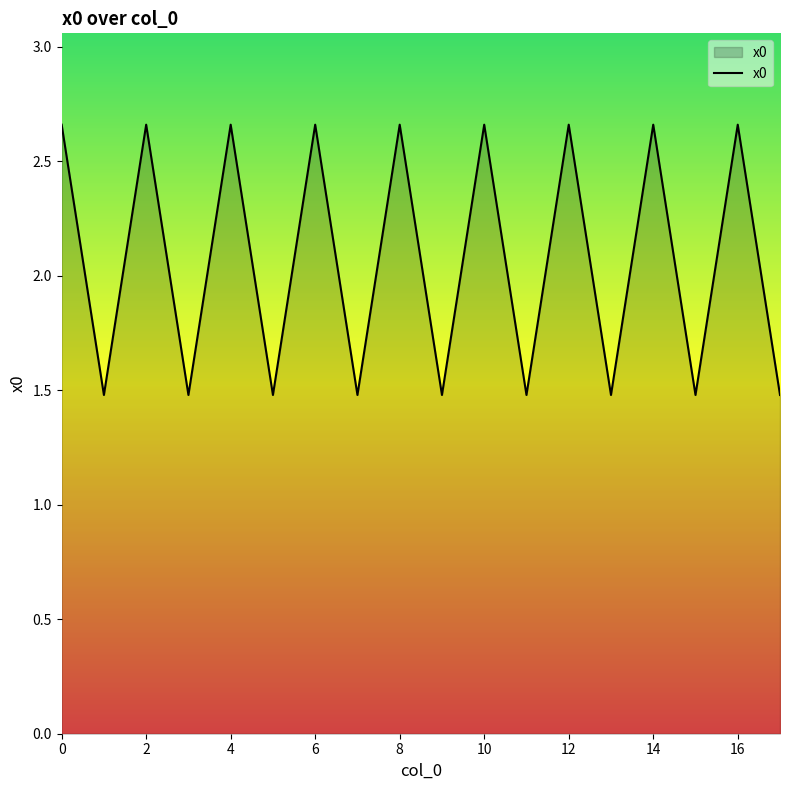

What is the smallest value displayed?

1.5